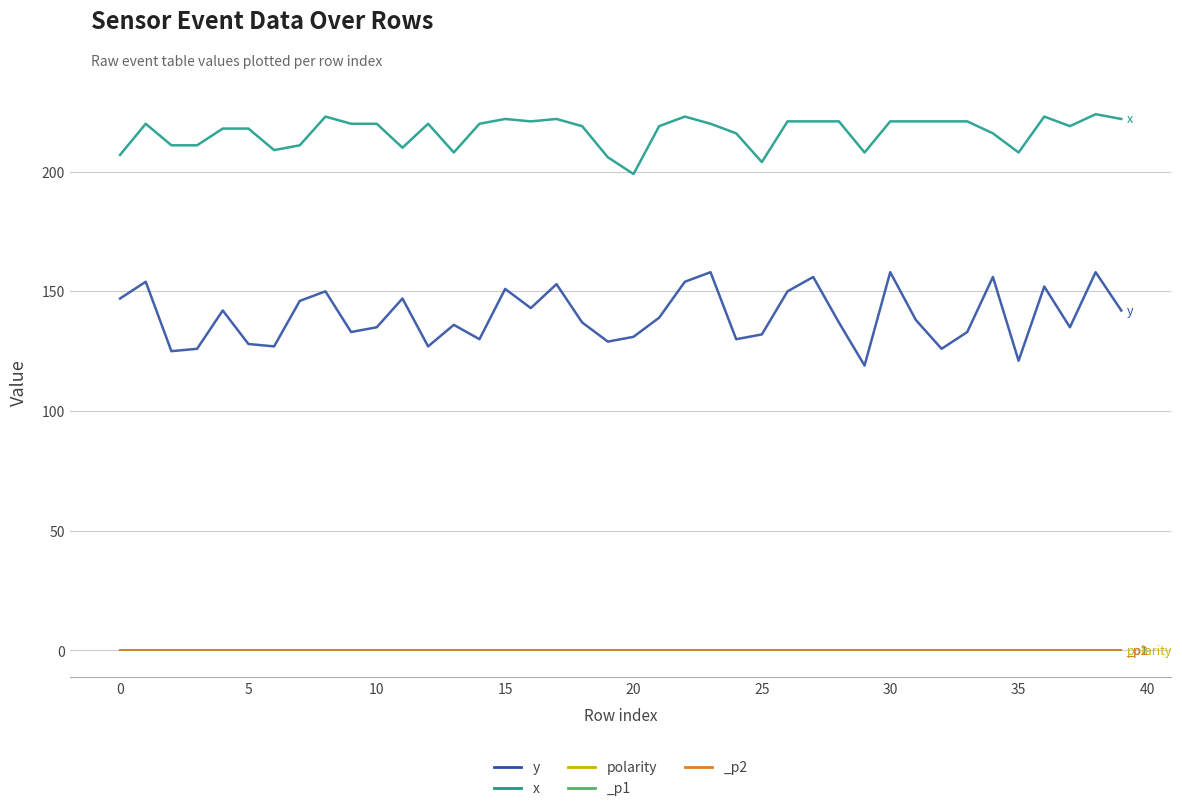

Rank the series by their maximum value, from lowest to highest.

polarity, y, x